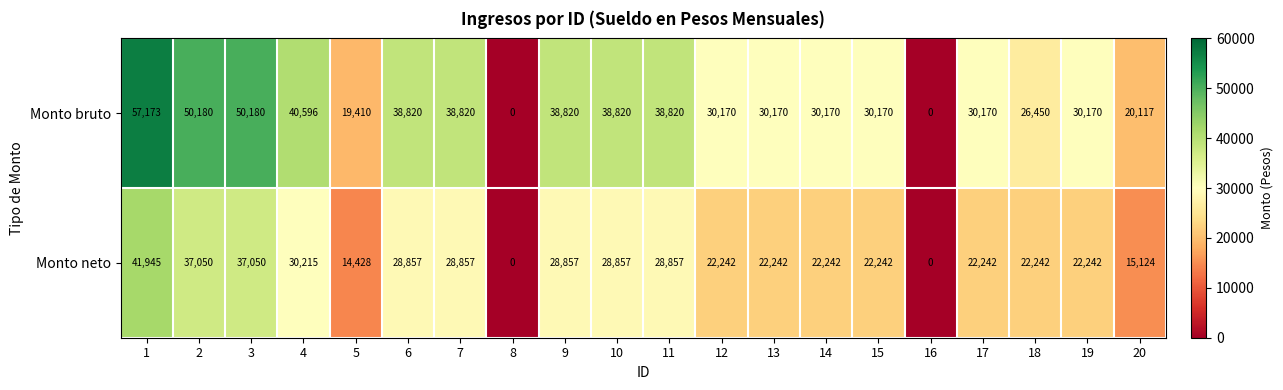

What is the difference between the highest and lowest values at 9?

9963